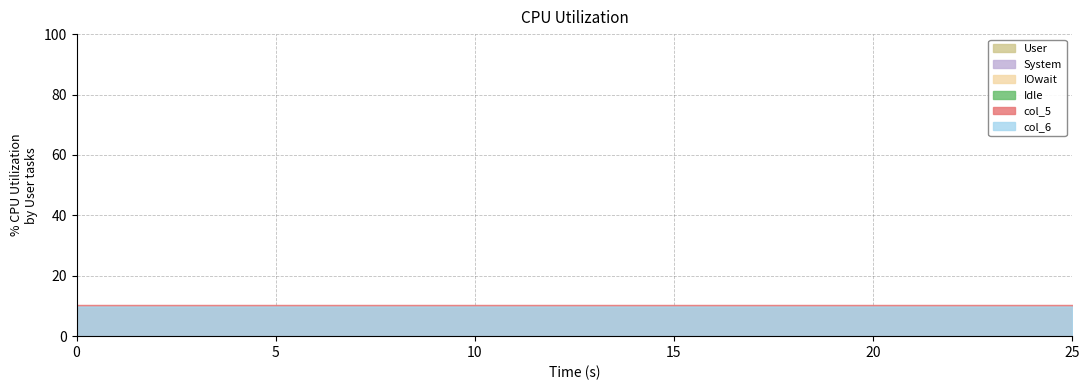

True or false: col_6 and col_4 intersect in this chart.

False